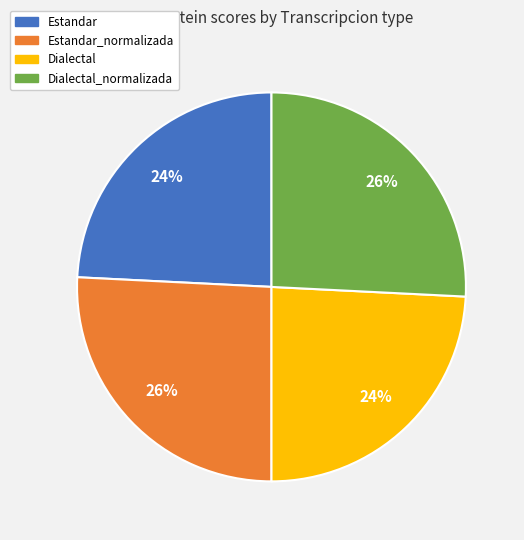

What is the ratio of the value at Dialectal_normalizada to the value at Estandar?

1.1